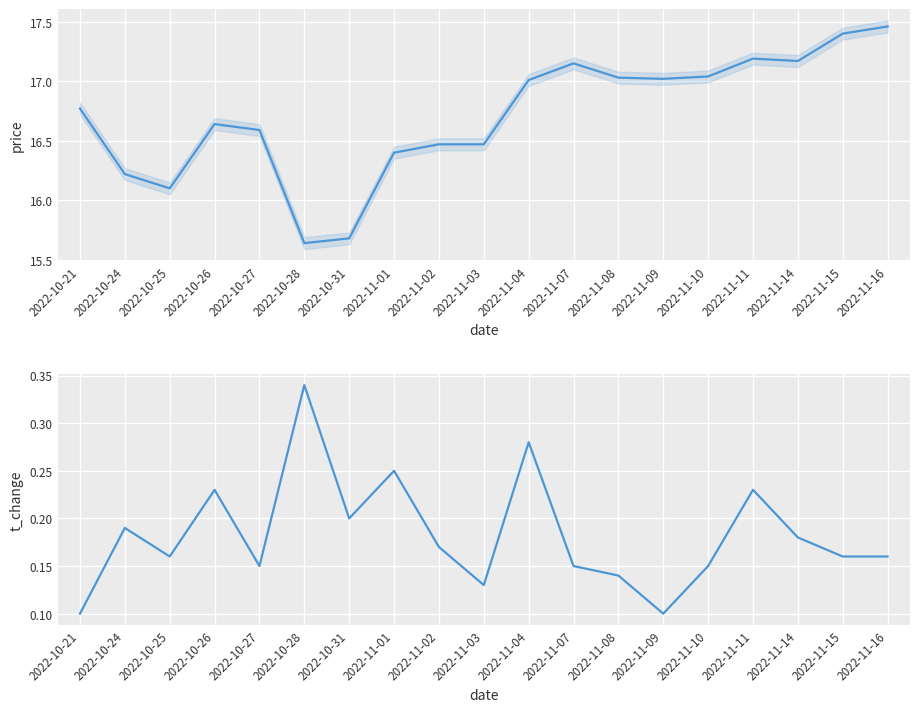

Is it true that t_change equals 0.1 at 2022-10-21?

True